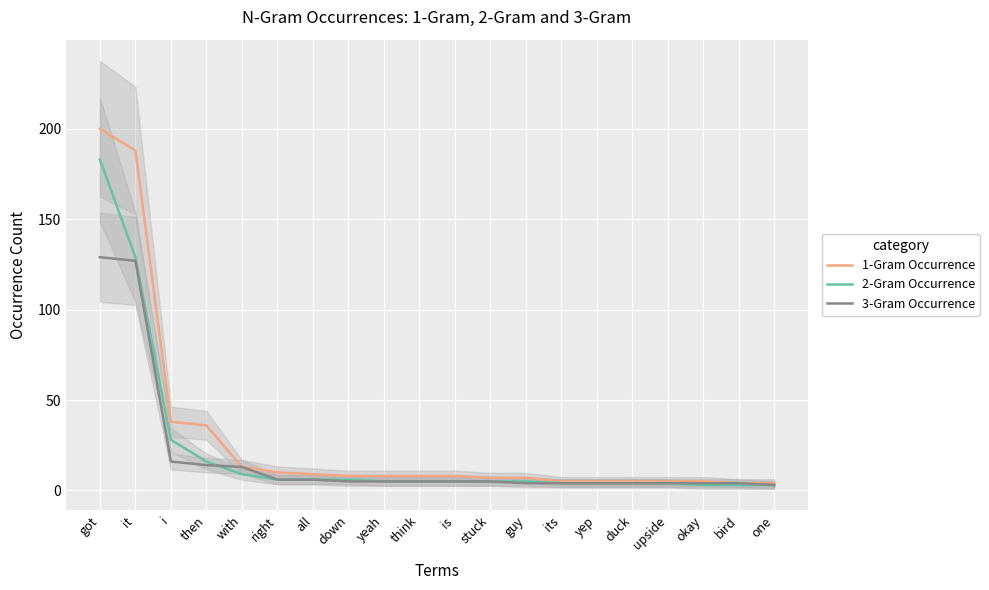

True or false: 3-Gram Occurrence and 2-Gram Occurrence intersect in this chart.

True